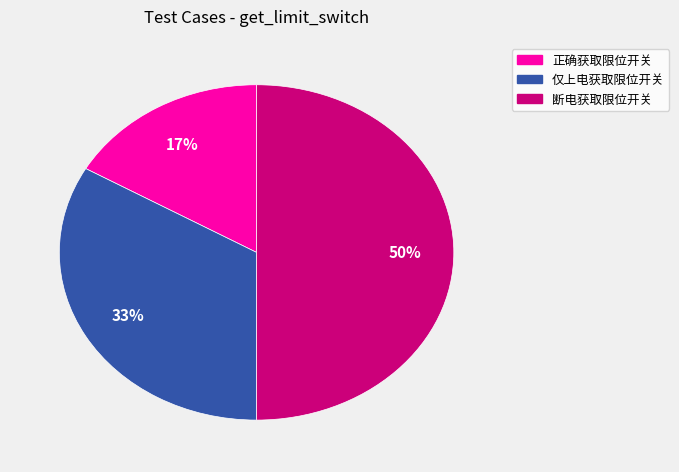

Is the sum of 断电获取限位开关 and 正确获取限位开关 greater than half?

Yes